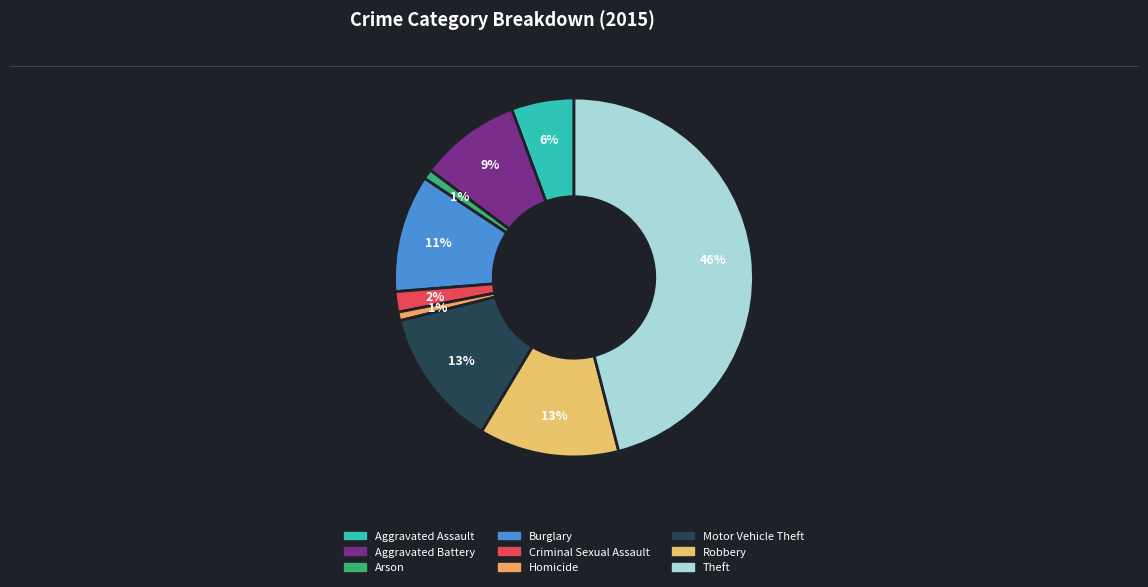

The Criminal Sexual Assault slice represents 2% of the pie. True or false?

True